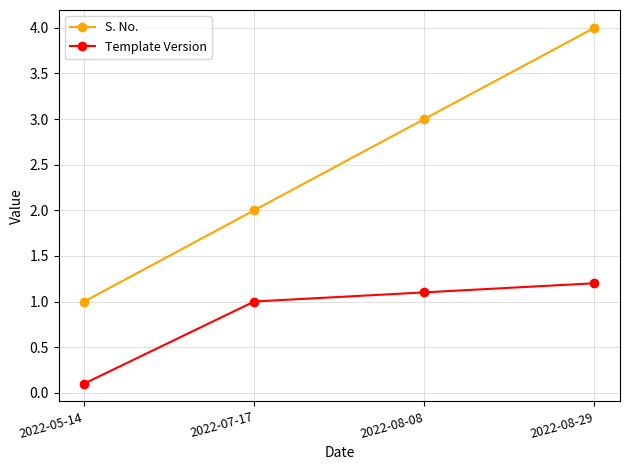

Between 2022-08-08 and 2022-08-29, which series saw the biggest shift?

S. No.